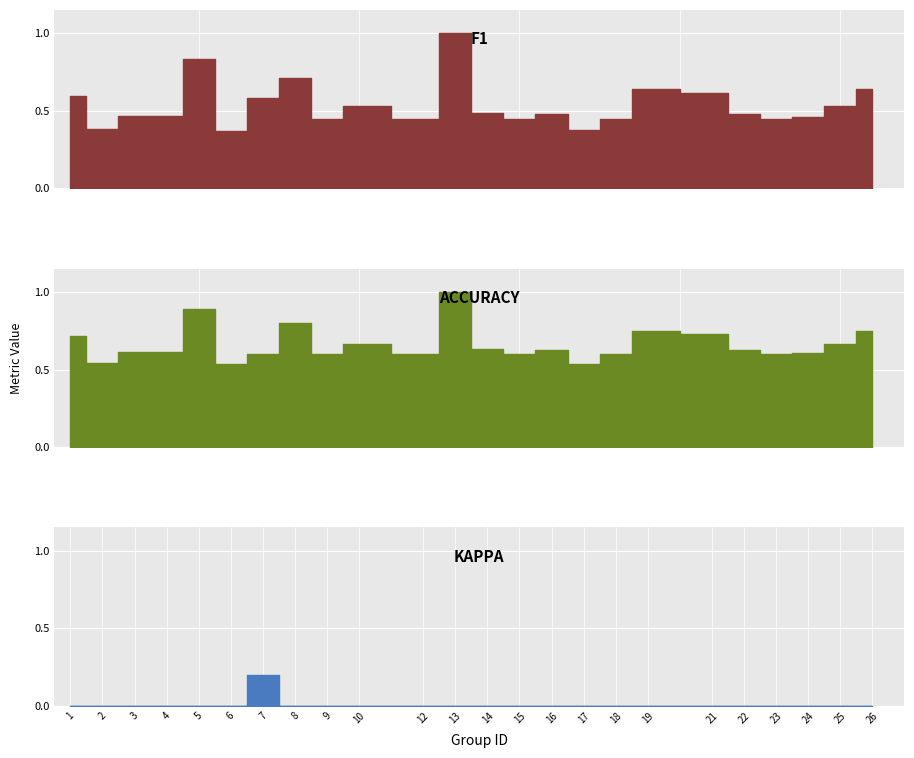

Which series has the largest range (max minus min)?

f1